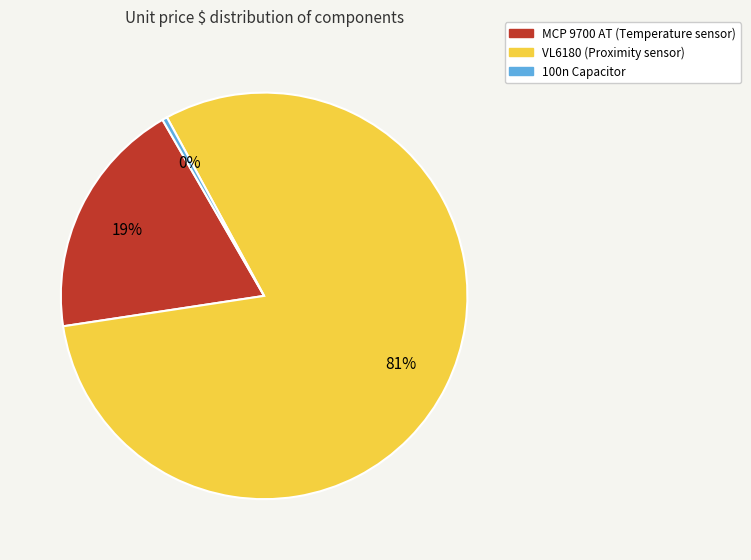

Which slice is the largest?

VL6180 (Proximity sensor)